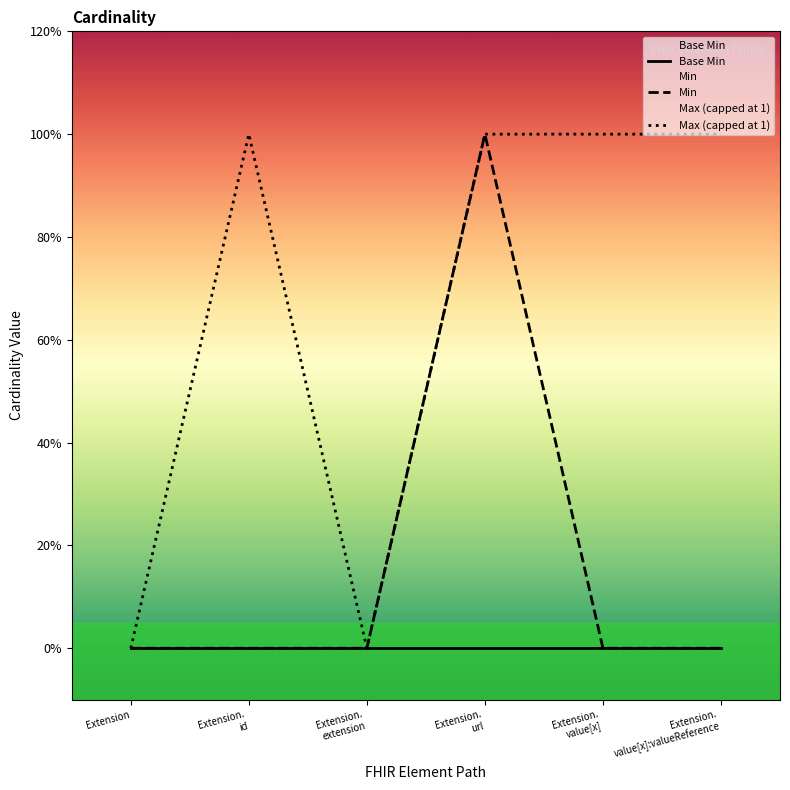

Rank the series by their average value, from highest to lowest.

Max (capped at 1), Min, Base Min